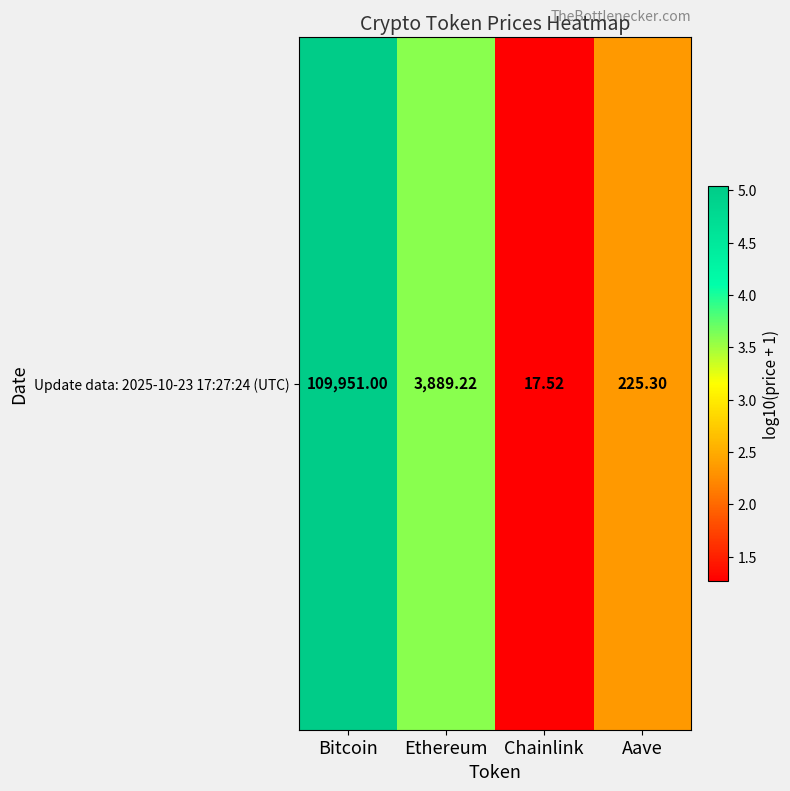

How many data points are above 3?

2